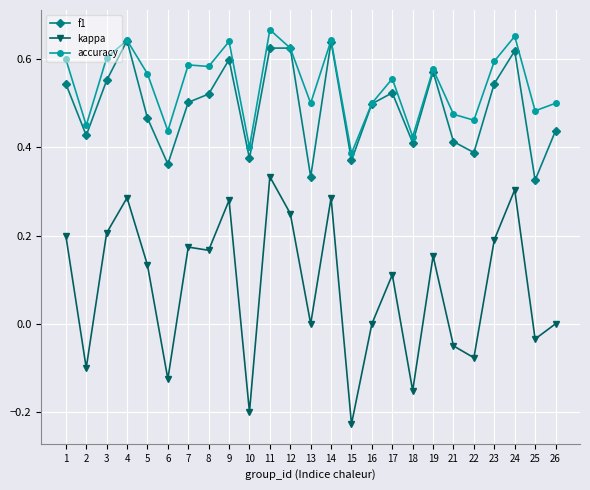

Which series changed the most between 4 and 17?

kappa